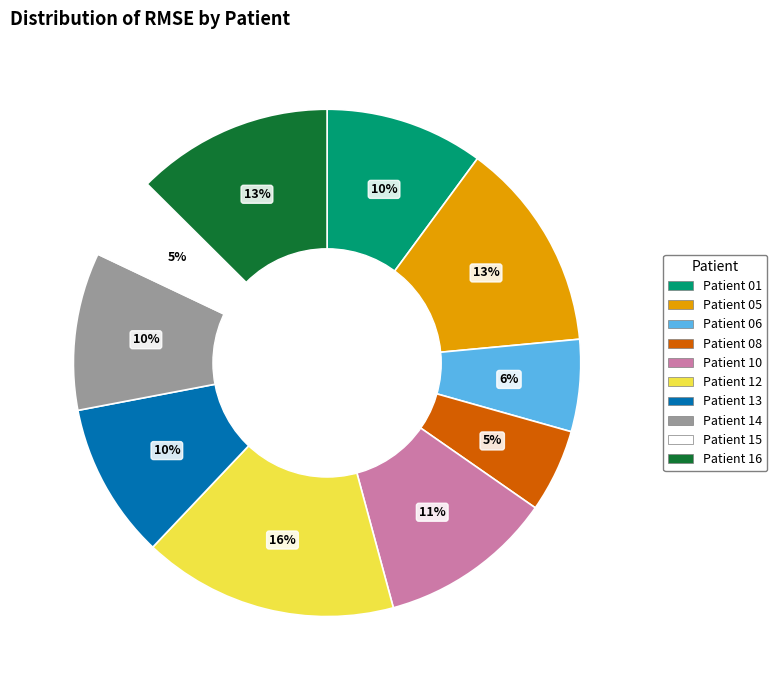

How many slices are in this pie chart?

10